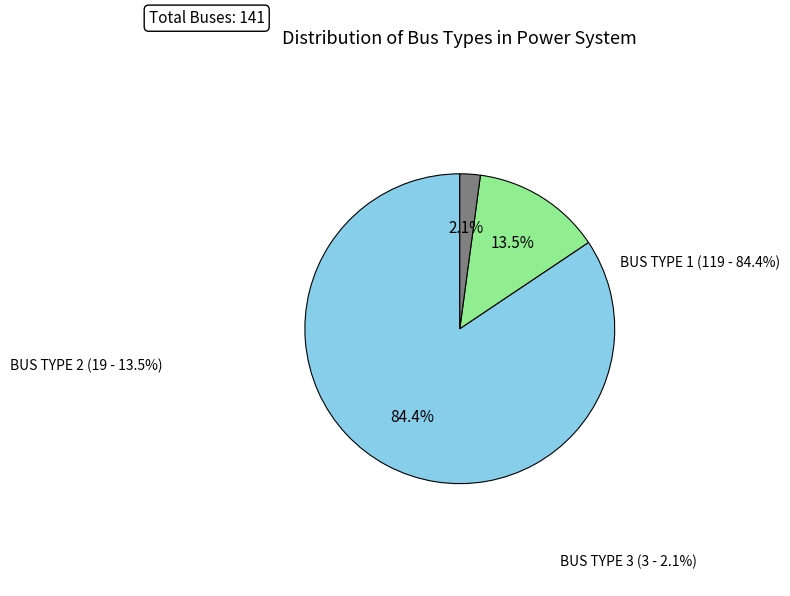

Is there a majority slice in this chart?

Yes